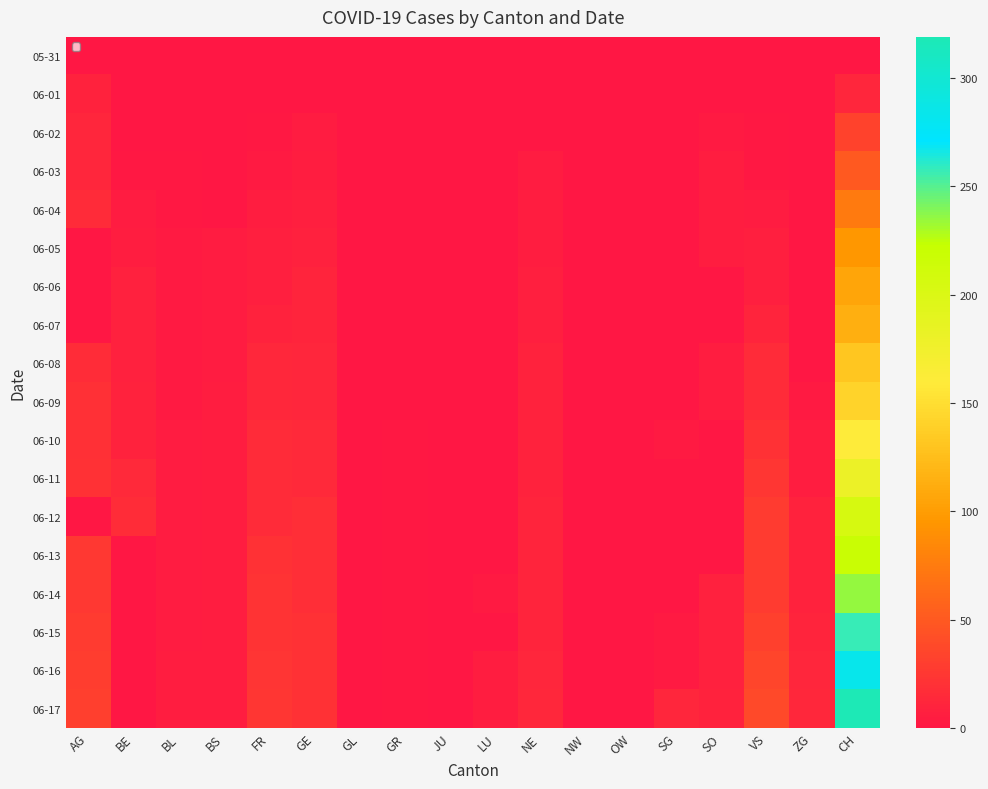

Reading left to right, list all the values displayed in this chart.

05-31: AG=0	BE=0	BL=0	BS=0	FR=0	GE=0	GL=0	GR=0	JU=0	LU=0	NE=0	NW=0	OW=0	SG=0	SO=0	VS=0	ZG=0	CH=0
06-01: AG=9	BE=0	BL=1	BS=0	FR=0	GE=1	GL=0	GR=0	JU=0	LU=0	NE=0	NW=0	OW=0	SG=0	SO=0	VS=1	ZG=0	CH=12
06-02: AG=12	BE=1	BL=1	BS=0	FR=2	GE=4	GL=0	GR=1	JU=0	LU=0	NE=1	NW=0	OW=0	SG=0	SO=3	VS=2	ZG=0	CH=33
06-03: AG=12	BE=2	BL=2	BS=1	FR=3	GE=6	GL=0	GR=1	JU=0	LU=0	NE=4	NW=0	OW=0	SG=1	SO=5	VS=2	ZG=0	CH=50
06-04: AG=15	BE=4	BL=2	BS=1	FR=5	GE=7	GL=0	GR=1	JU=0	LU=0	NE=5	NW=0	OW=0	SG=0	SO=6	VS=4	ZG=0	CH=74
06-05: AG=0	BE=6	BL=3	BS=4	FR=7	GE=8	GL=0	GR=1	JU=0	LU=0	NE=6	NW=0	OW=0	SG=0	SO=6	VS=7	ZG=0	CH=95
06-06: AG=0	BE=8	BL=3	BS=4	FR=7	GE=11	GL=0	GR=1	JU=0	LU=0	NE=7	NW=0	OW=0	SG=0	SO=0	VS=7	ZG=0	CH=107
06-07: AG=0	BE=8	BL=3	BS=4	FR=9	GE=11	GL=0	GR=1	JU=0	LU=1	NE=7	NW=0	OW=0	SG=0	SO=0	VS=10	ZG=0	CH=114
06-08: AG=17	BE=8	BL=3	BS=4	FR=13	GE=12	GL=0	GR=1	JU=0	LU=1	NE=9	NW=0	OW=0	SG=1	SO=6	VS=15	ZG=1	CH=132
06-09: AG=19	BE=9	BL=3	BS=5	FR=13	GE=12	GL=0	GR=1	JU=0	LU=1	NE=9	NW=0	OW=0	SG=1	SO=6	VS=16	ZG=3	CH=142
06-10: AG=19	BE=9	BL=4	BS=5	FR=15	GE=14	GL=0	GR=2	JU=0	LU=1	NE=9	NW=0	OW=0	SG=3	SO=0	VS=20	ZG=5	CH=160
06-11: AG=21	BE=14	BL=4	BS=5	FR=16	GE=14	GL=0	GR=2	JU=0	LU=1	NE=9	NW=0	OW=0	SG=0	SO=0	VS=24	ZG=5	CH=180
06-12: AG=0	BE=17	BL=4	BS=5	FR=16	GE=18	GL=0	GR=2	JU=0	LU=0	NE=10	NW=0	OW=0	SG=1	SO=0	VS=28	ZG=9	CH=205
06-13: AG=25	BE=0	BL=4	BS=5	FR=20	GE=18	GL=0	GR=2	JU=1	LU=0	NE=11	NW=0	OW=0	SG=0	SO=0	VS=28	ZG=9	CH=219
06-14: AG=26	BE=0	BL=4	BS=5	FR=22	GE=18	GL=0	GR=2	JU=1	LU=3	NE=11	NW=0	OW=0	SG=0	SO=8	VS=28	ZG=9	CH=235
06-15: AG=28	BE=0	BL=4	BS=5	FR=22	GE=20	GL=0	GR=2	JU=1	LU=0	NE=11	NW=0	OW=0	SG=3	SO=8	VS=32	ZG=11	CH=257
06-16: AG=29	BE=0	BL=5	BS=5	FR=23	GE=20	GL=0	GR=2	JU=1	LU=5	NE=12	NW=0	OW=0	SG=3	SO=8	VS=36	ZG=12	CH=283
06-17: AG=30	BE=0	BL=5	BS=6	FR=24	GE=21	GL=0	GR=2	JU=1	LU=5	NE=13	NW=0	OW=0	SG=12	SO=9	VS=38	ZG=13	CH=319